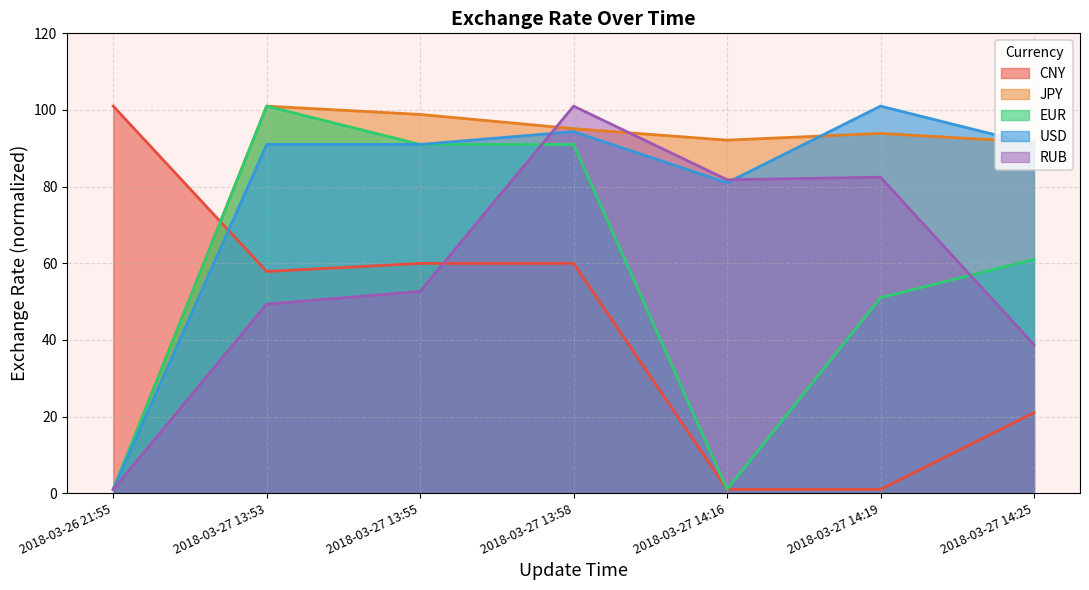

Reading left to right, extract all data points from this chart.

CNY: 101.0	57.8	59.9	59.9	1.0	1.0	21.0
JPY: 1.0	101.0	98.8	95.1	92.1	93.9	91.6
EUR: 1.0	101.0	91.0	91.0	1.0	51.0	61.0
USD: 1.0	91.0	91.0	94.3	81.0	101.0	91.0
RUB: 1.0	49.3	52.7	101.0	81.8	82.5	38.7